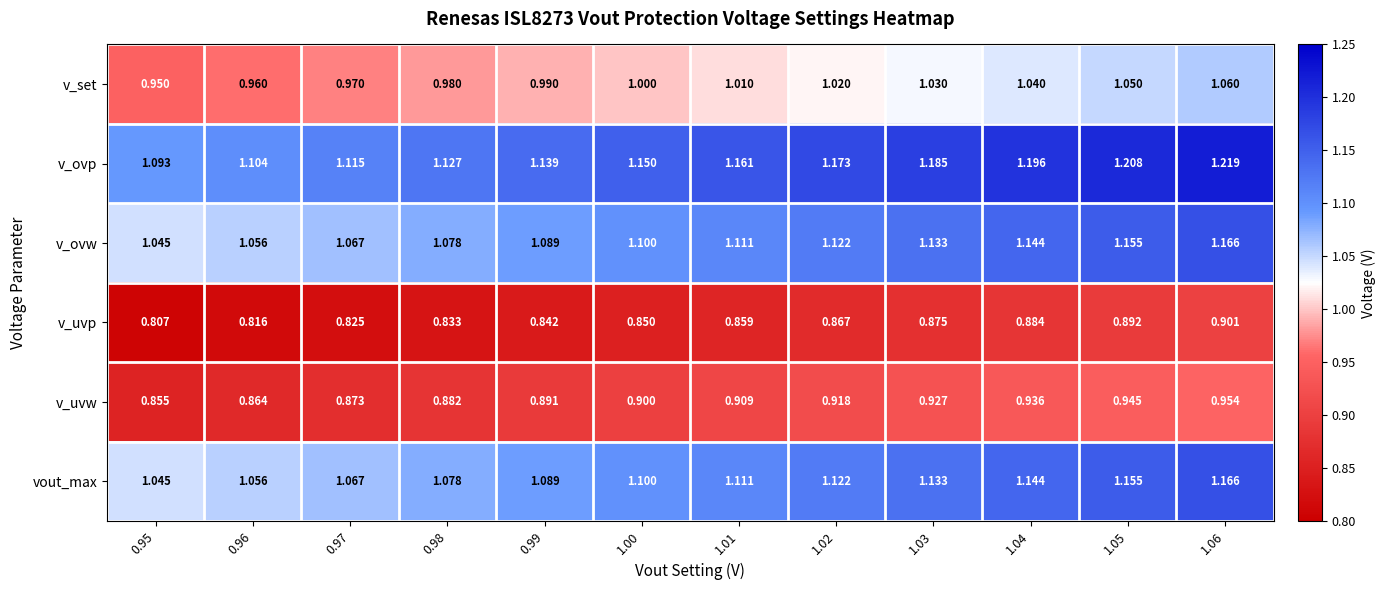

Which series has the largest range (max minus min)?

v_ovp